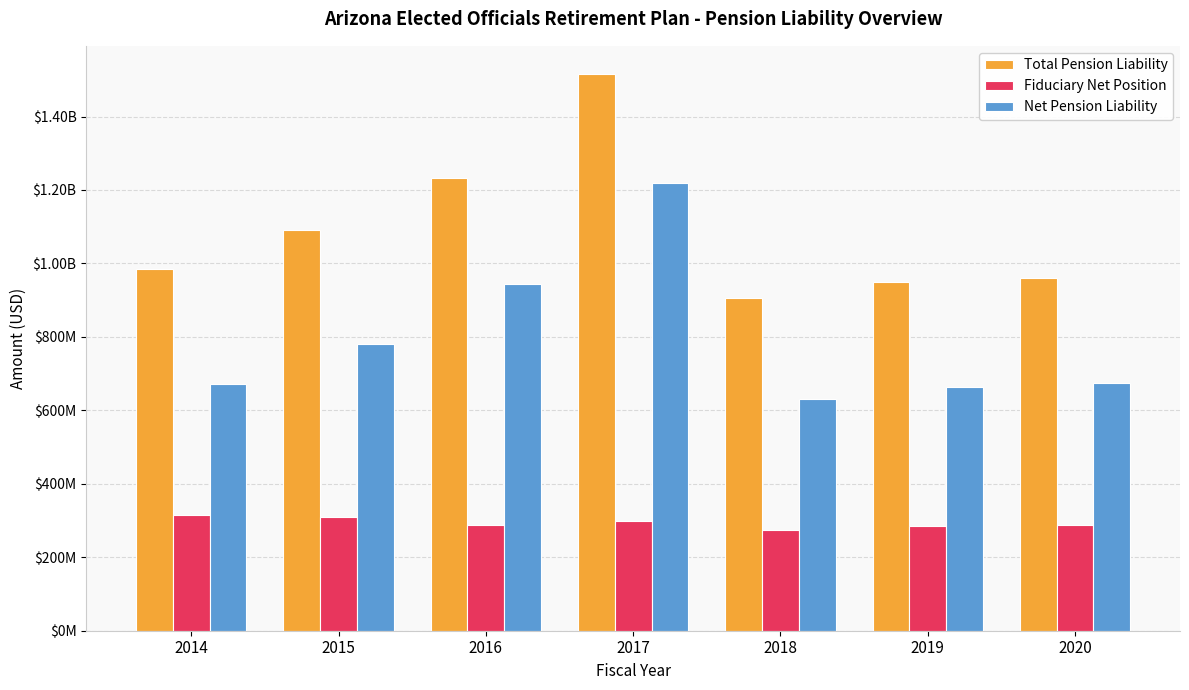

Reading left to right, transcribe all the data shown in this chart.

Total Pension Liability: 2014=984876274	2015=1090119723	2016=1233747779	2017=1516677798	2018=904884325	2019=949242004	2020=961464000
Fiduciary Net Position: 2014=314304310	2015=308668424	2016=288994996	2017=298118144	2018=274746486	2019=286064803	2020=286502000
Net Pension Liability: 2014=670571964	2015=781451299	2016=944752783	2017=1218559654	2018=630137839	2019=663177201	2020=674962000